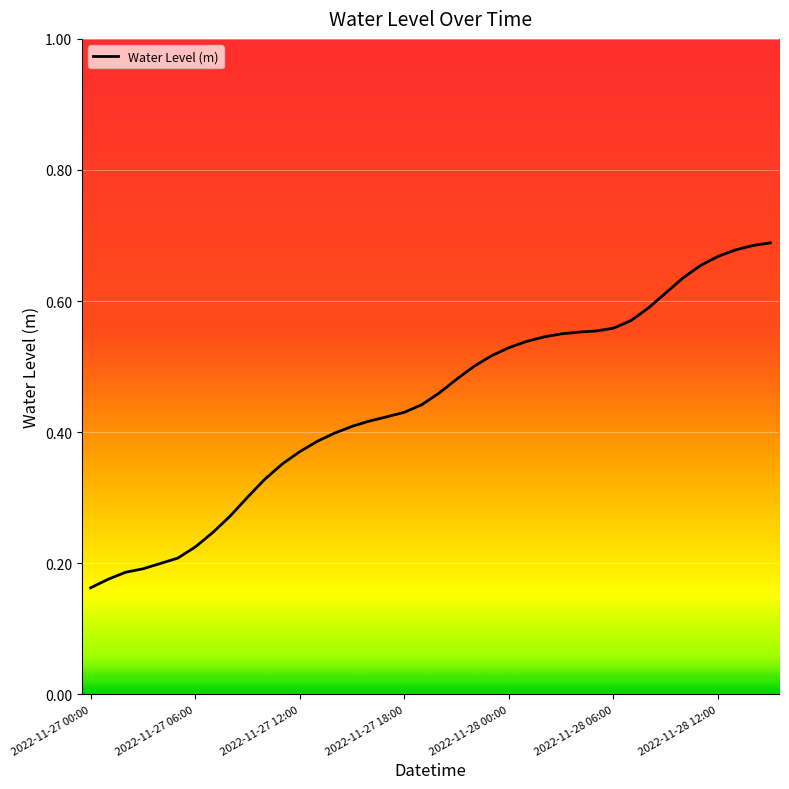

The chart shows a value of 1.1 at 2022-11-28 12:00. True or false?

False